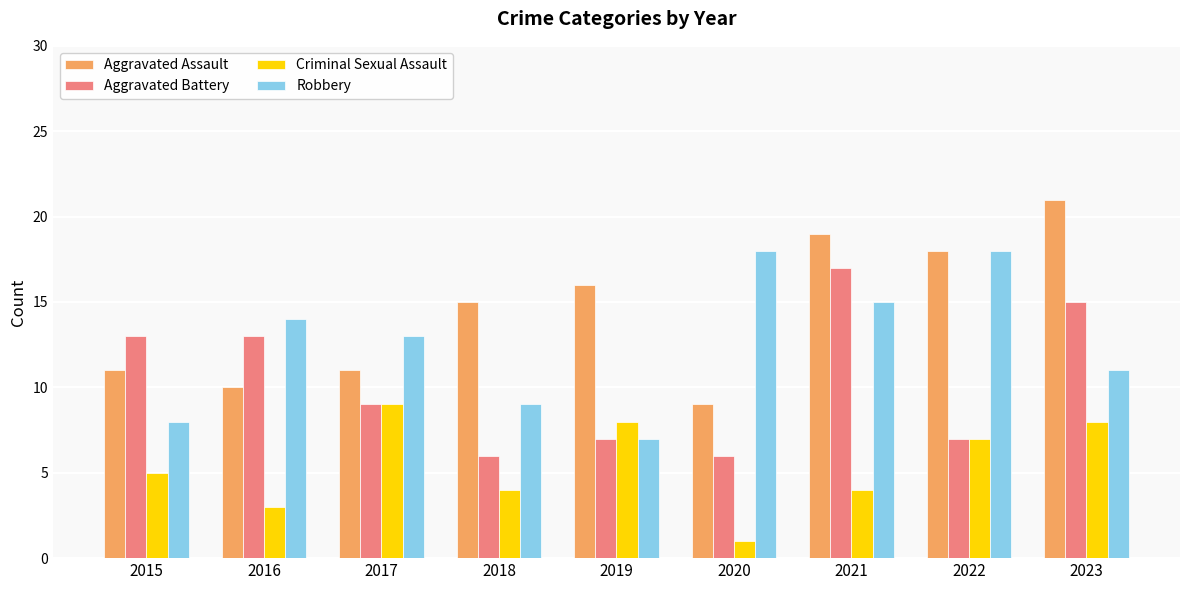

What is the approximate value of Aggravated Battery at 2023?

15